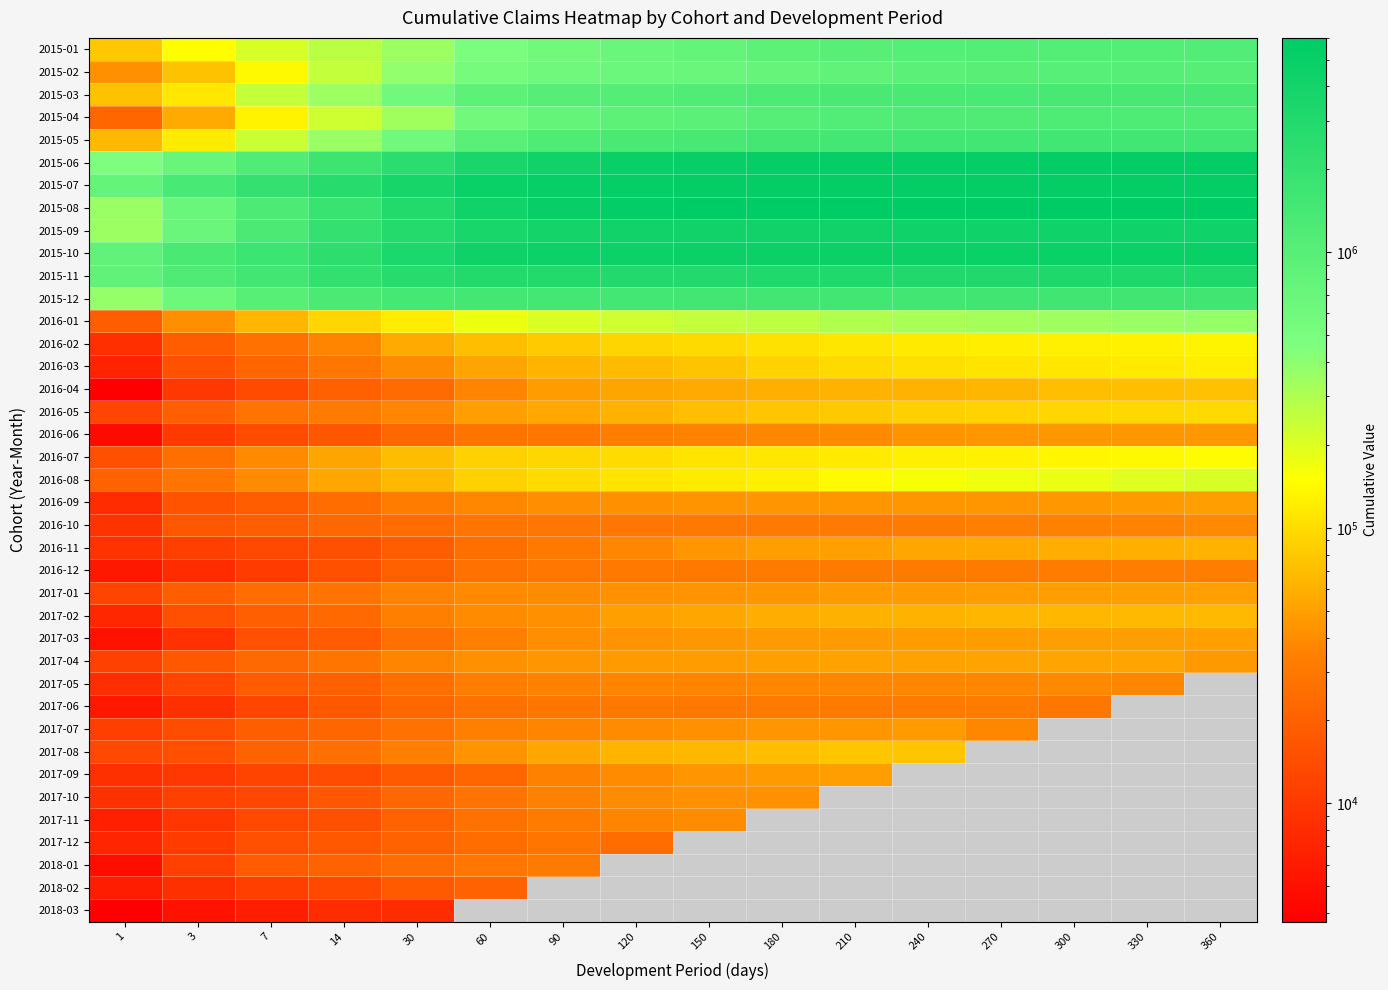

What is the highest value of the 2016-12 series?

32995.0